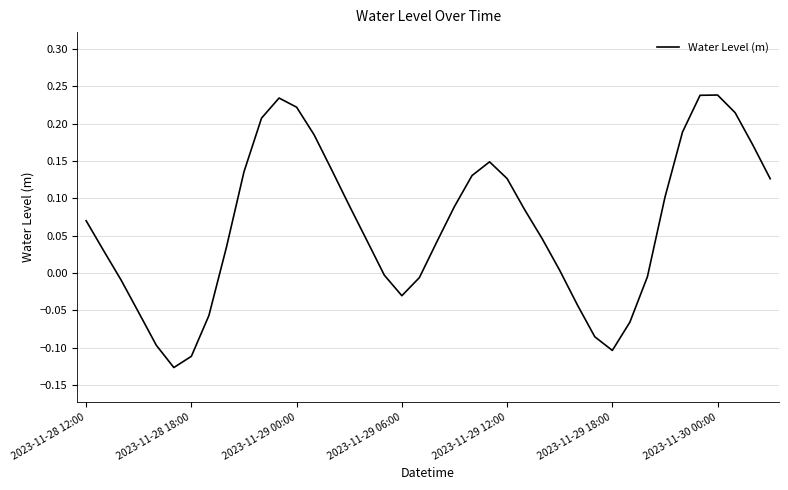

How many lines are shown in the chart?

1